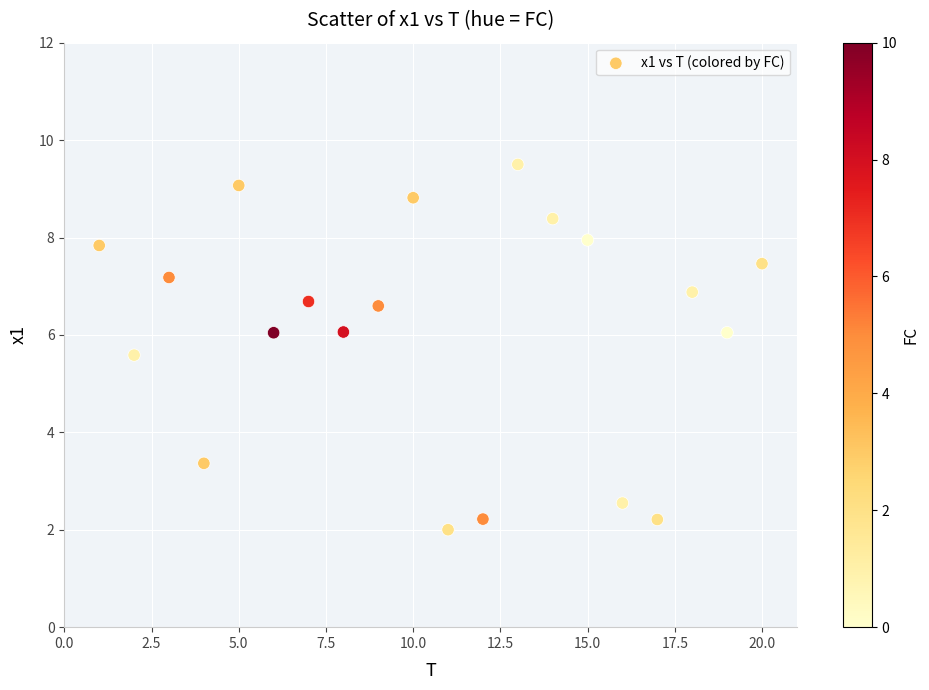

What Y value in the scatter plot is closest to 5?

5.6